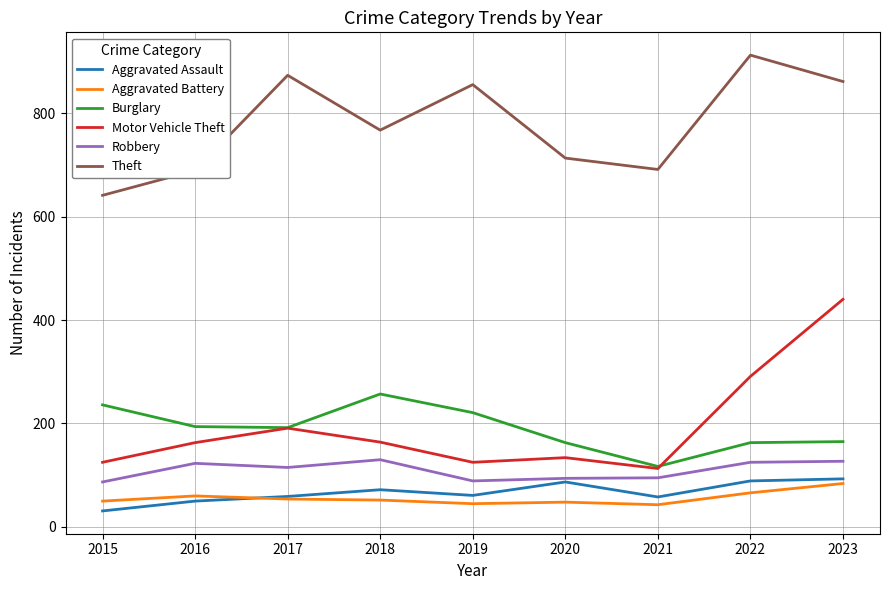

At which label is Theft closest to 776?

2018